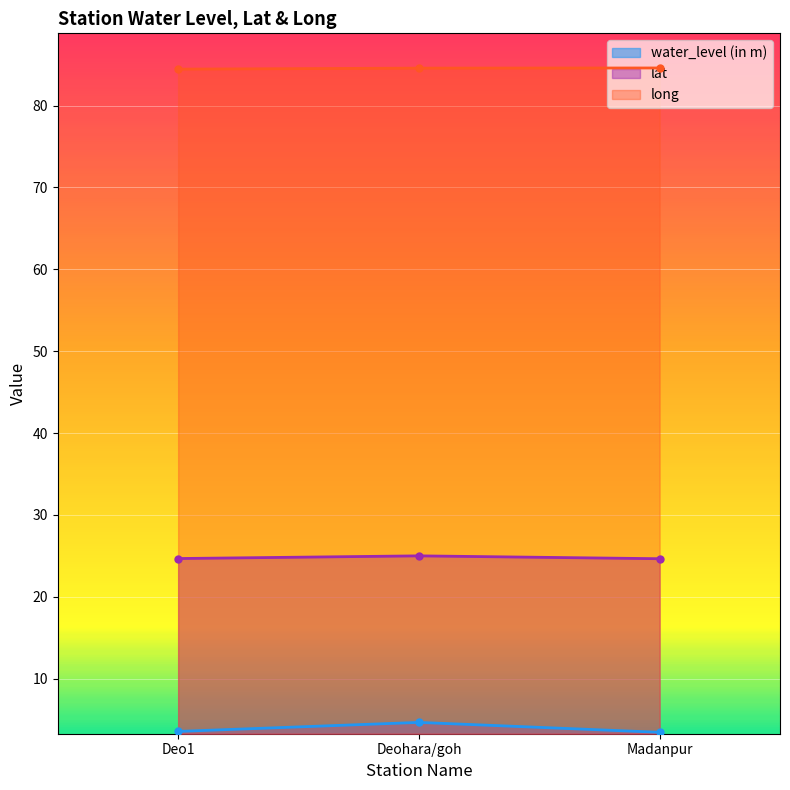

Which series changed the most between Deo1 and Deohara/goh?

water_level (in m)